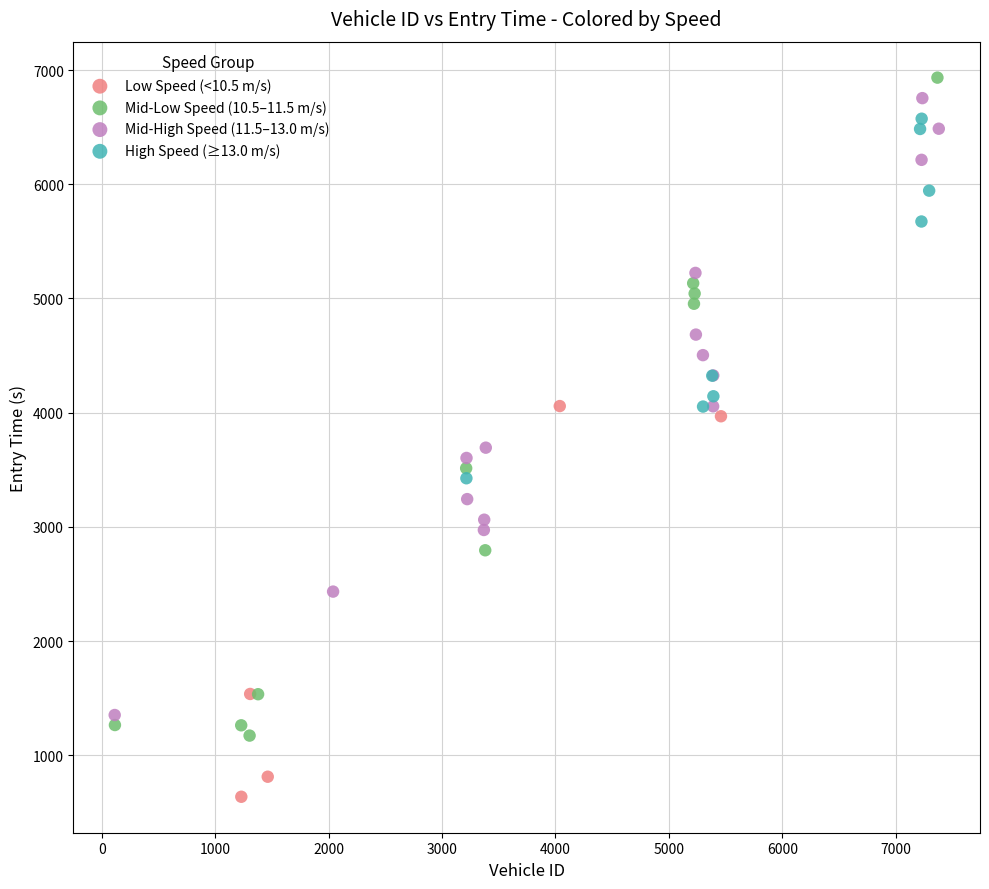

What are all the series names shown in the legend?

Low Speed (<10.5 m/s), Mid-Low Speed (10.5–11.5 m/s), Mid-High Speed (11.5–13.0 m/s), High Speed (≥13.0 m/s)